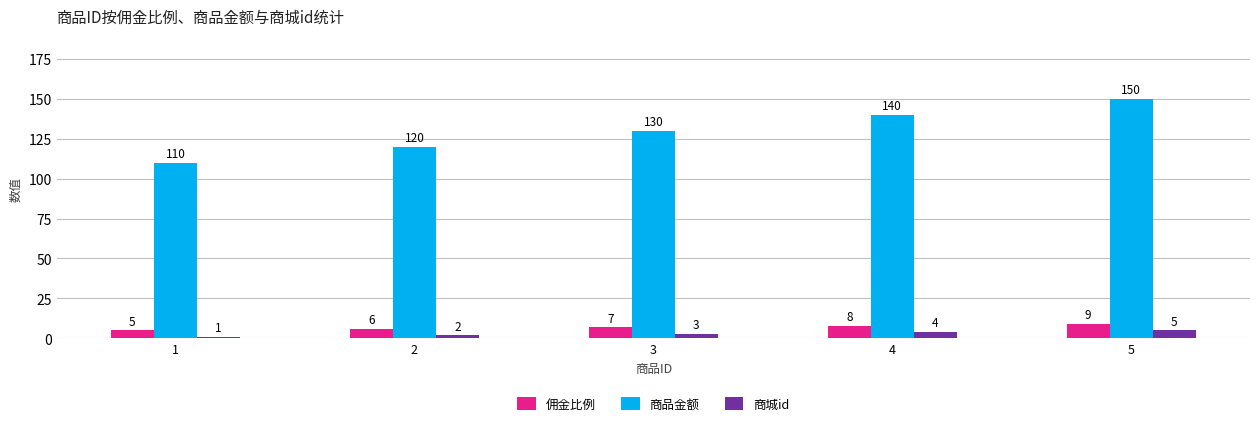

What is the sum of all 佣金比例 values?

35